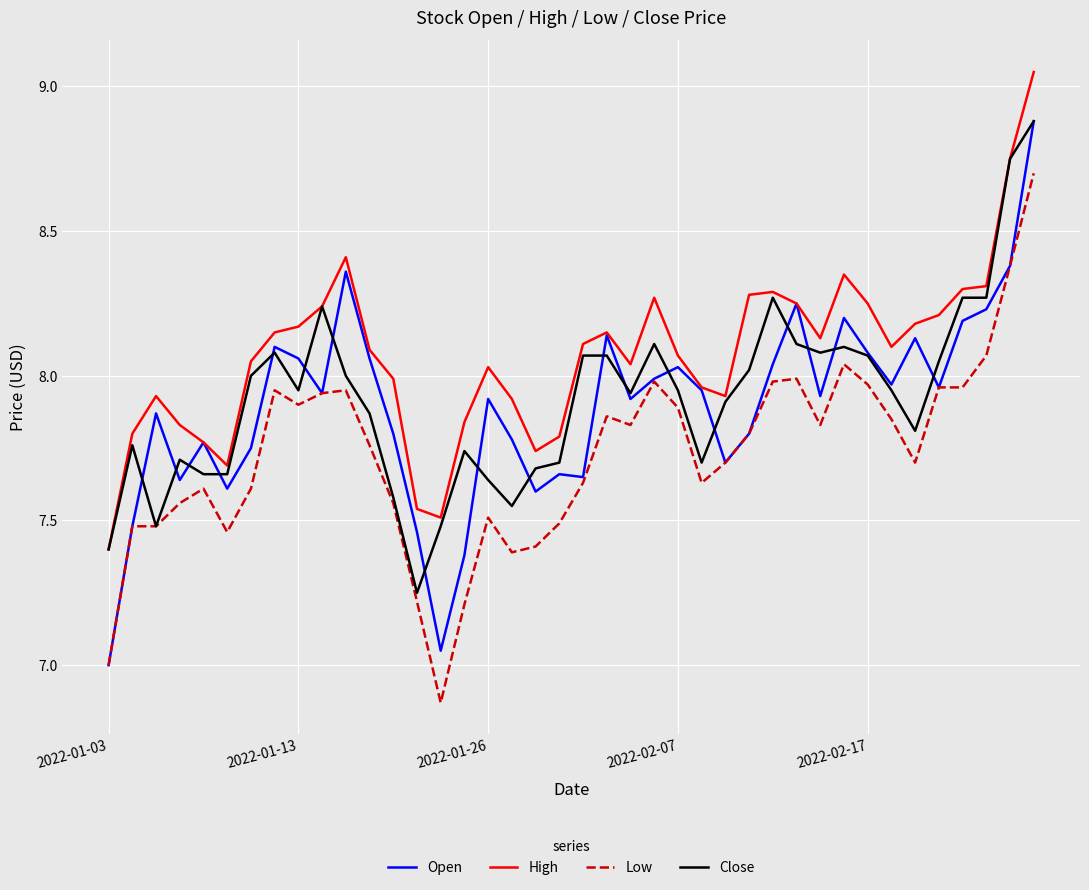

True or false: High and Low intersect in this chart.

False